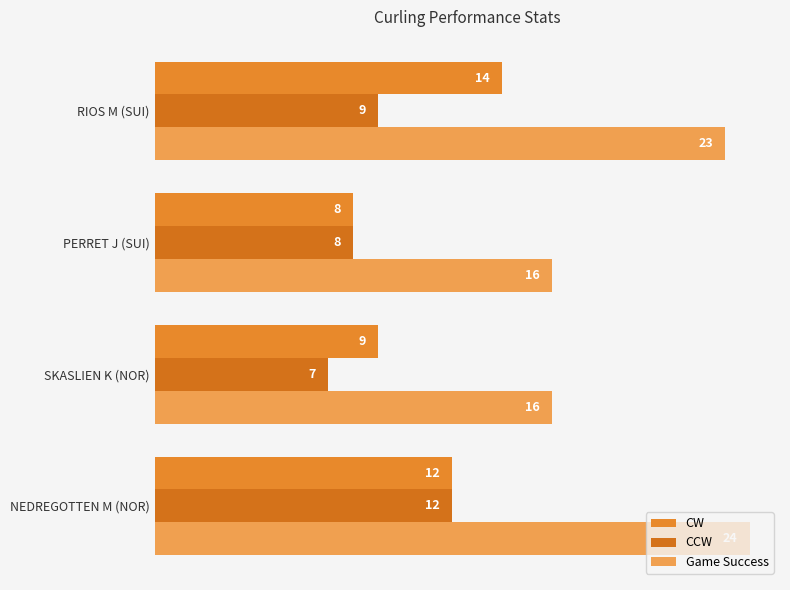

Which label corresponds to the largest value in the chart?

NEDREGOTTEN M (NOR)